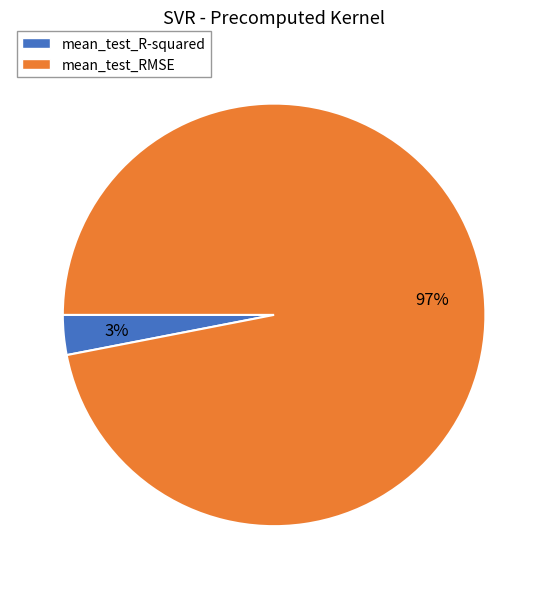

Which slice is the largest?

mean_test_RMSE